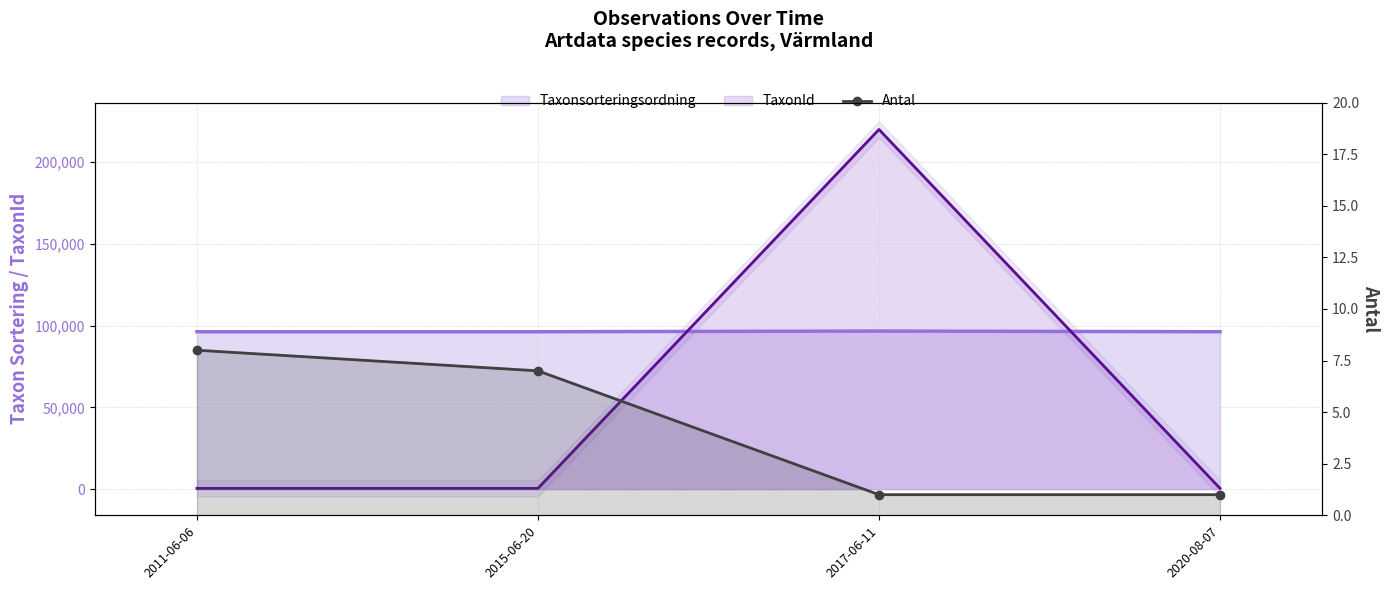

Between 2011-06-06 and 2015-06-20, which series saw the biggest shift?

Antal